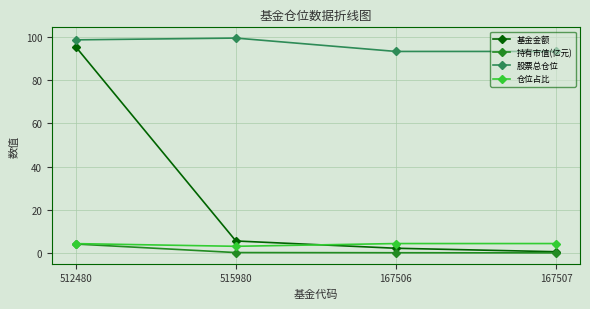

What is the total value across all series at 512480?

202.5